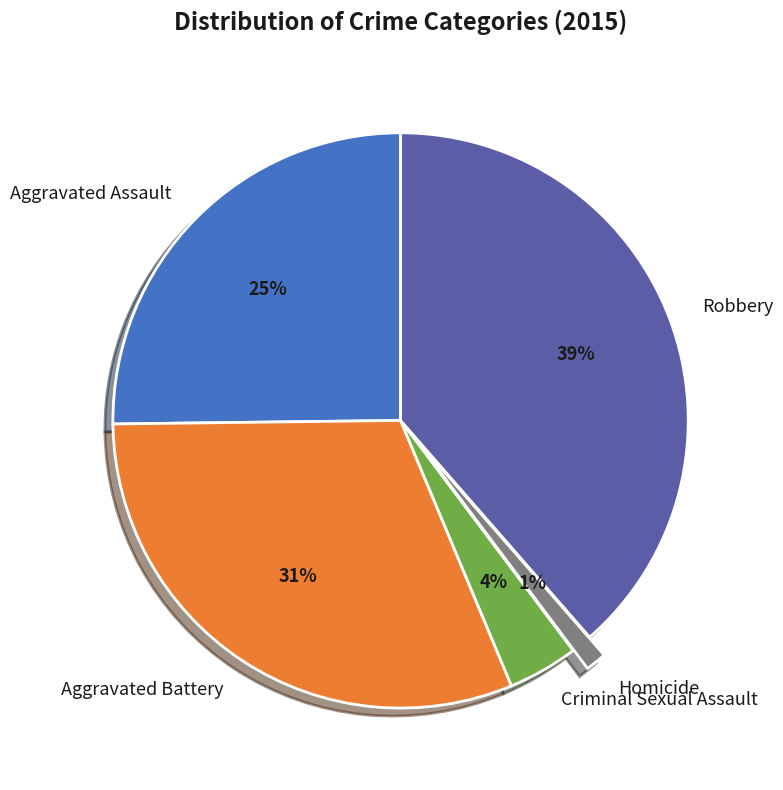

Is it true that Homicide is 1% of the pie?

True